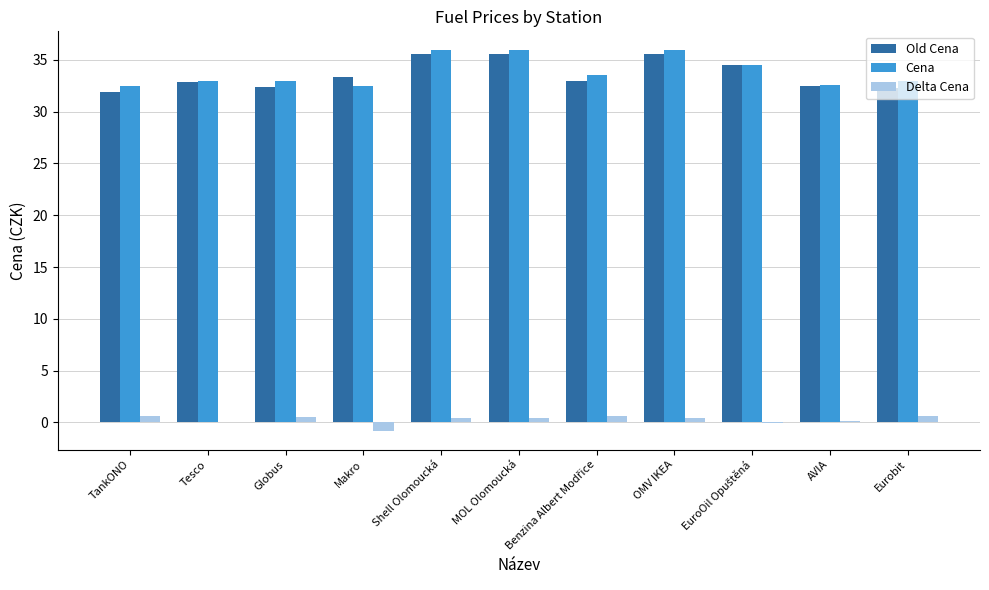

What is the greatest value displayed?

35.9